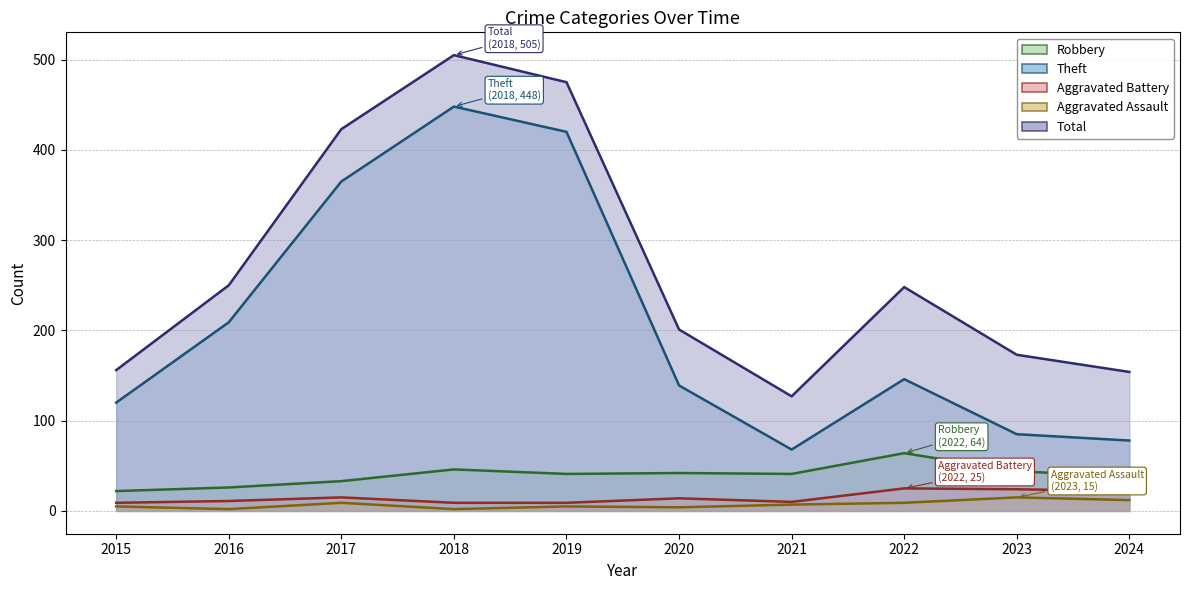

Reading left to right, what are all the values shown in this chart?

Robbery: 2015=22	2016=26	2017=33	2018=46	2019=41	2020=42	2021=41	2022=64	2023=44	2024=38
Theft: 2015=120	2016=209	2017=365	2018=448	2019=420	2020=139	2021=68	2022=146	2023=85	2024=78
Aggravated Battery: 2015=9	2016=11	2017=15	2018=9	2019=9	2020=14	2021=10	2022=25	2023=24	2024=22
Aggravated Assault: 2015=5	2016=2	2017=9	2018=2	2019=5	2020=4	2021=7	2022=9	2023=15	2024=12
Total: 2015=156	2016=250	2017=423	2018=505	2019=475	2020=201	2021=127	2022=248	2023=173	2024=154